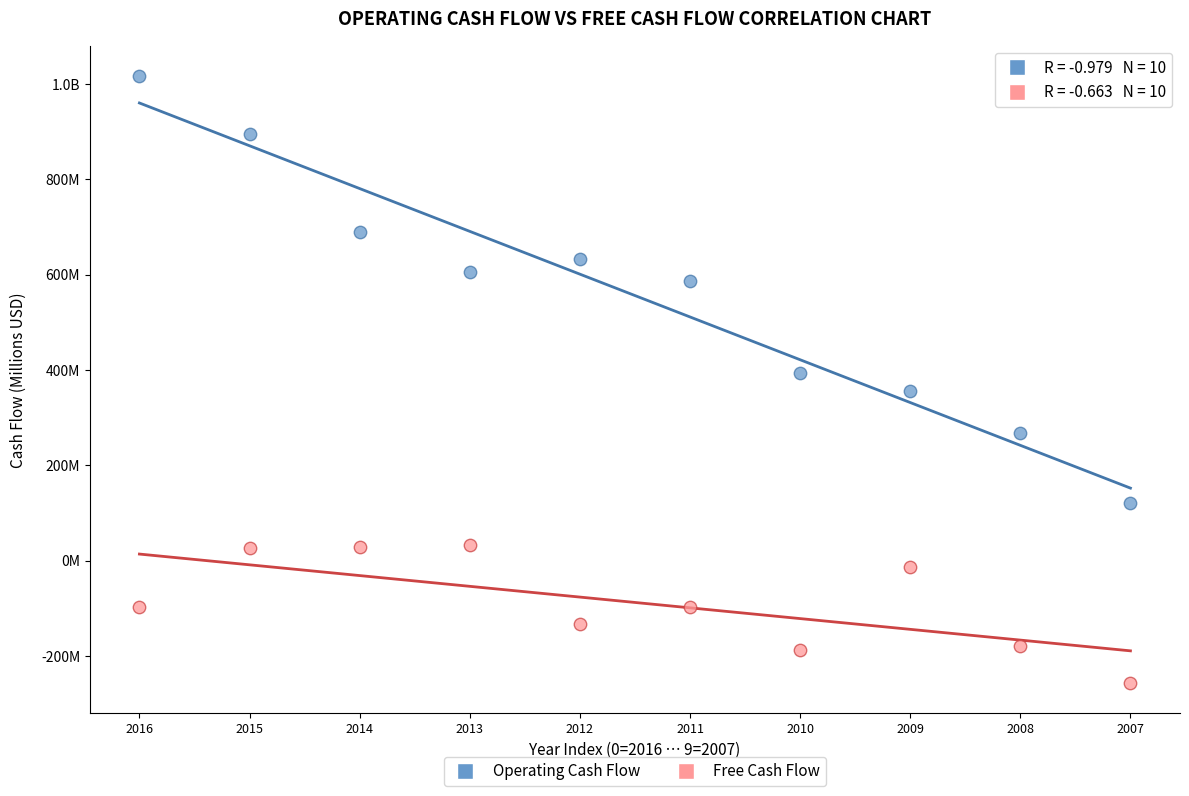

What are all the series names shown in the legend?

Operating Cash Flow, Free Cash Flow